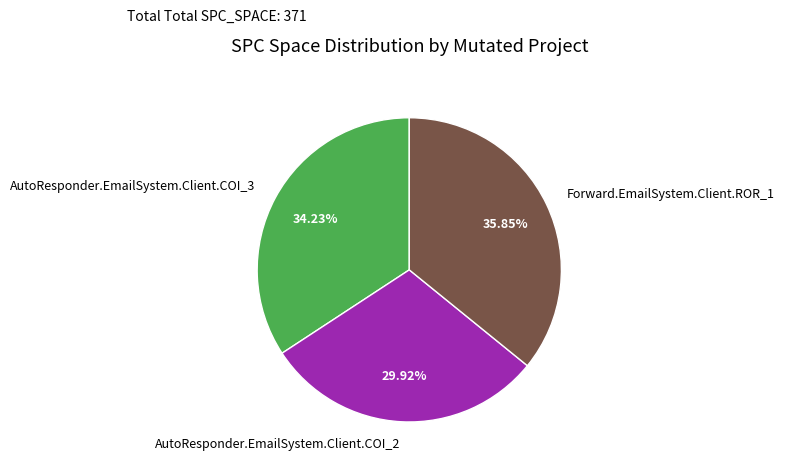

To the nearest percent, what percentage of the pie is AutoResponder.EmailSystem.Client.COI_2?

30%